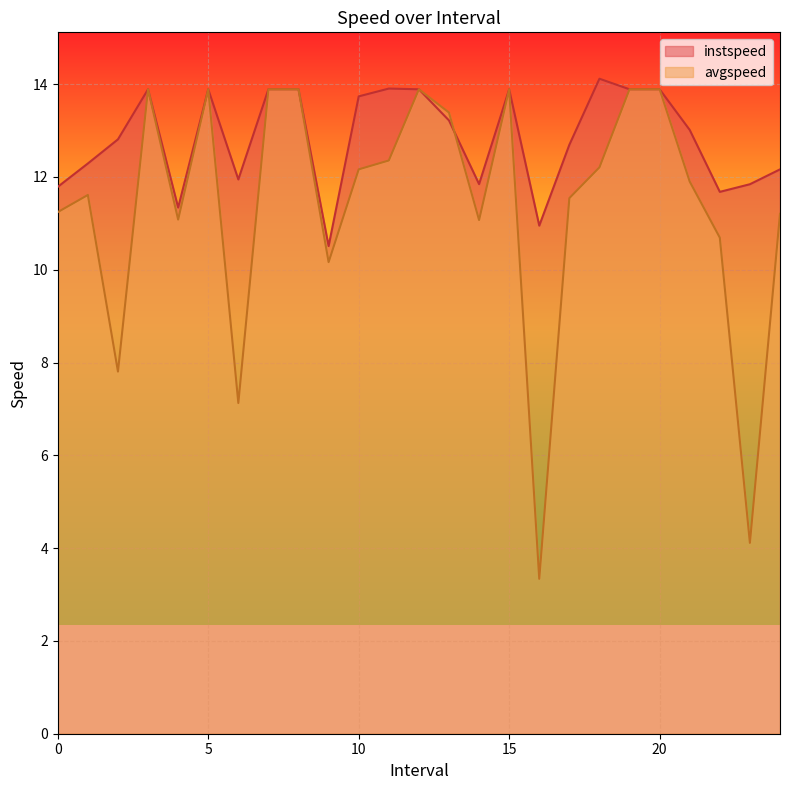

How many categories are shown in the chart?

25